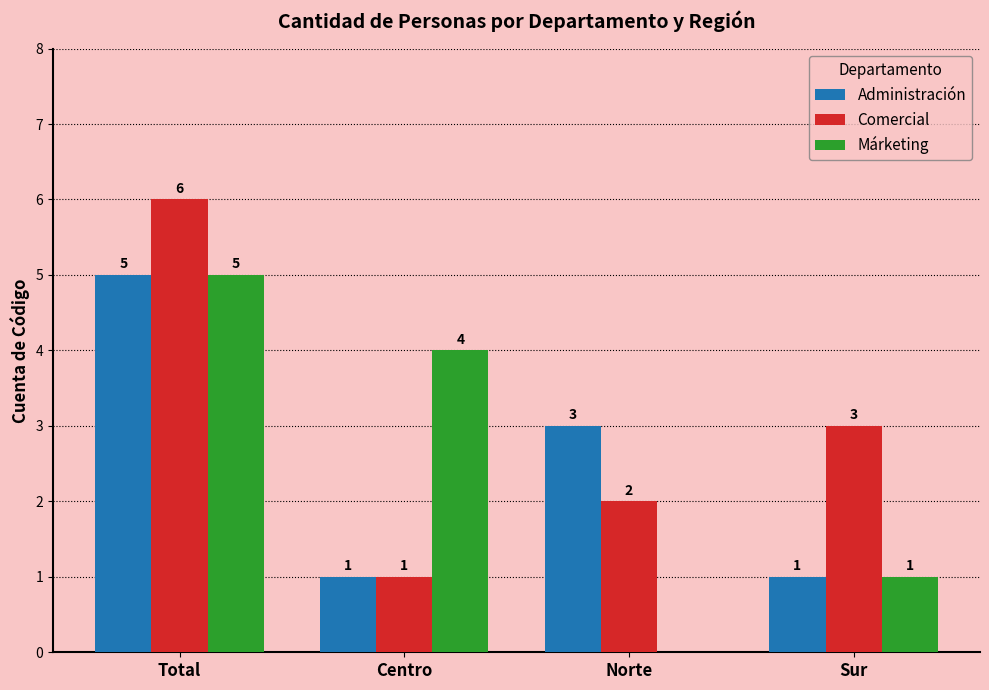

What is the highest value of the Administración series?

5